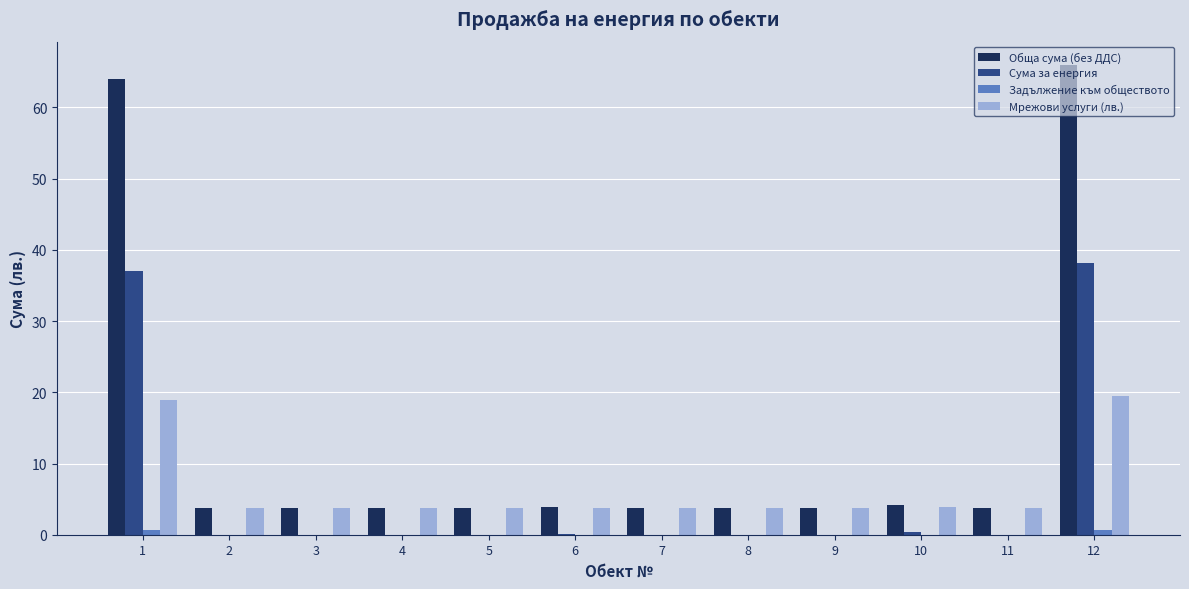

Where is Сума за енергия nearest to the value 19?

1